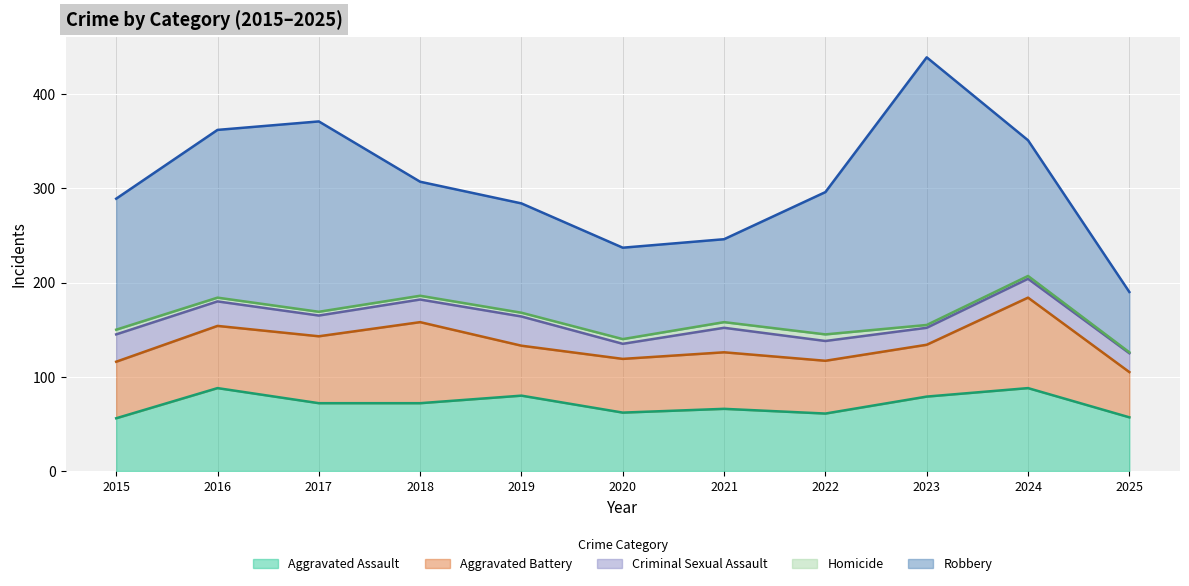

In Aggravated Battery, how many points are higher than both neighbors (excluding endpoints)?

3